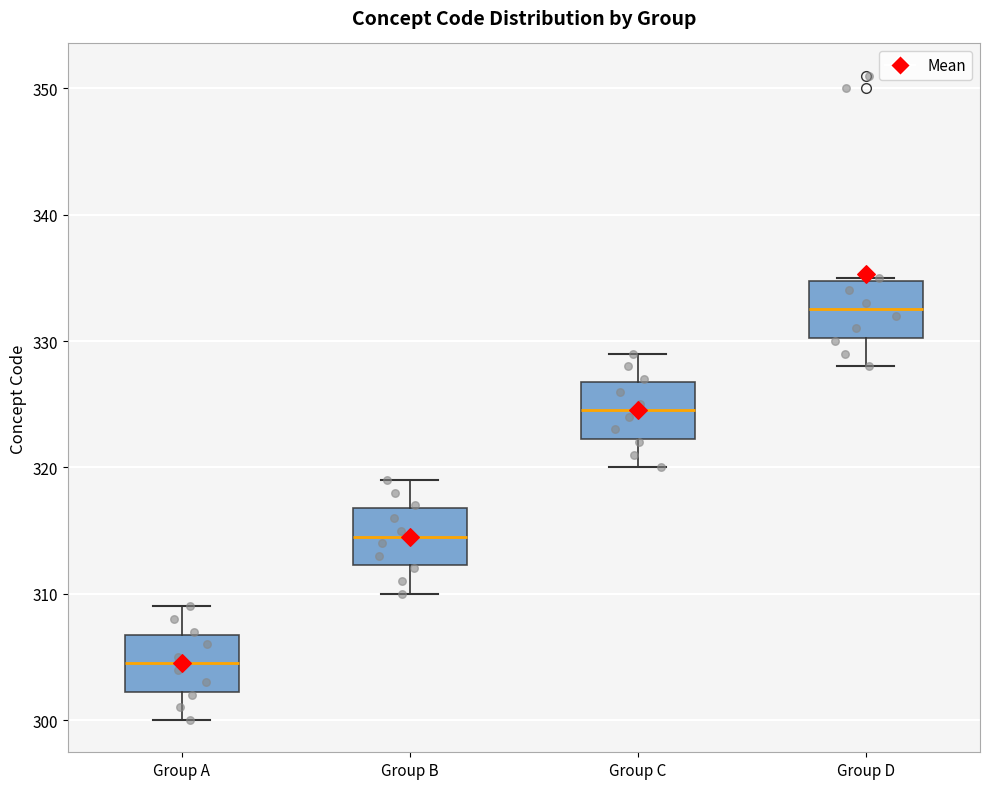

Reading left to right, transcribe this box plot: for each box, give where its median line is, the range the box spans, and where its two whiskers end, as read against the y-axis. The values are not printed on the chart, so give them approximately, as read against the axis.

Group A: median 305, box 302 to 307, whiskers 300 to 309
Group B: median 315, box 312 to 317, whiskers 310 to 319
Group C: median 325, box 322 to 327, whiskers 320 to 329
Group D: median 333, box 330 to 335, whiskers 328 to 335